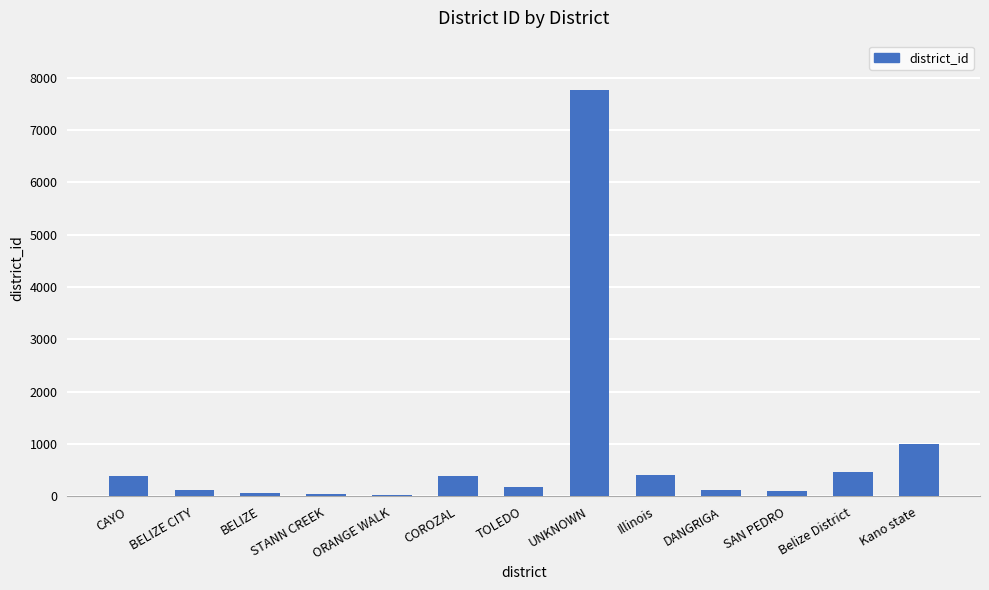

What is the sum of all values?

11126